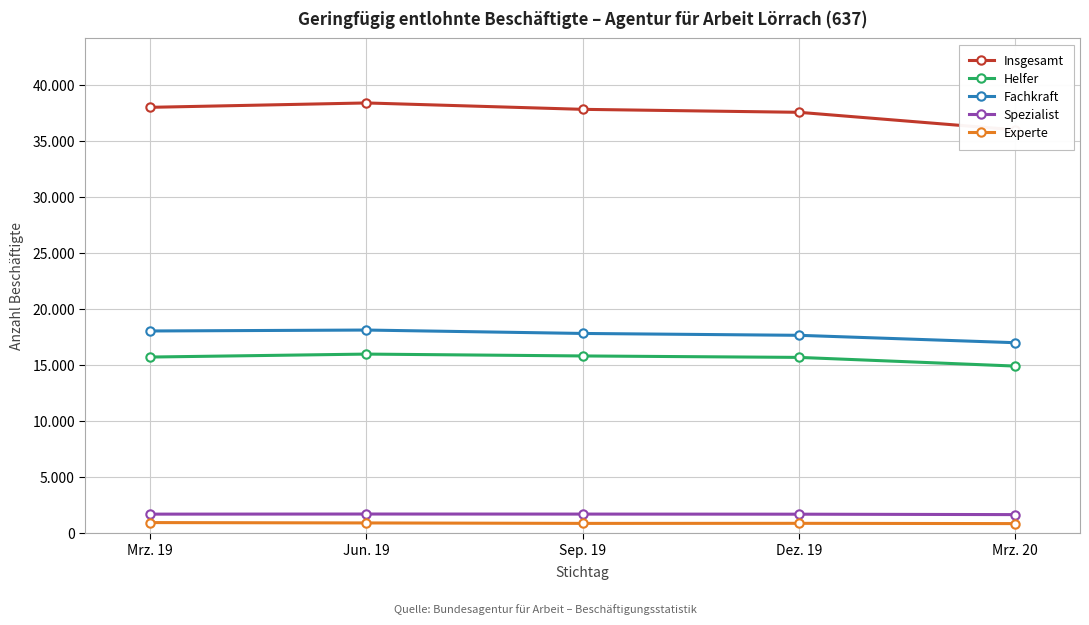

What position from the left is Mrz. 20?

5